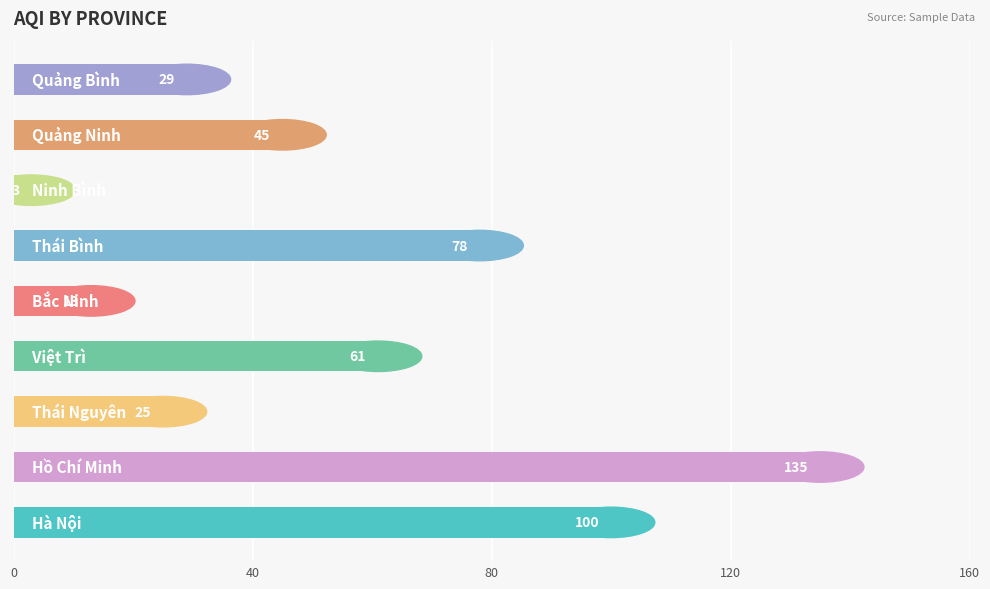

What is the difference between the maximum and second lowest values?

122